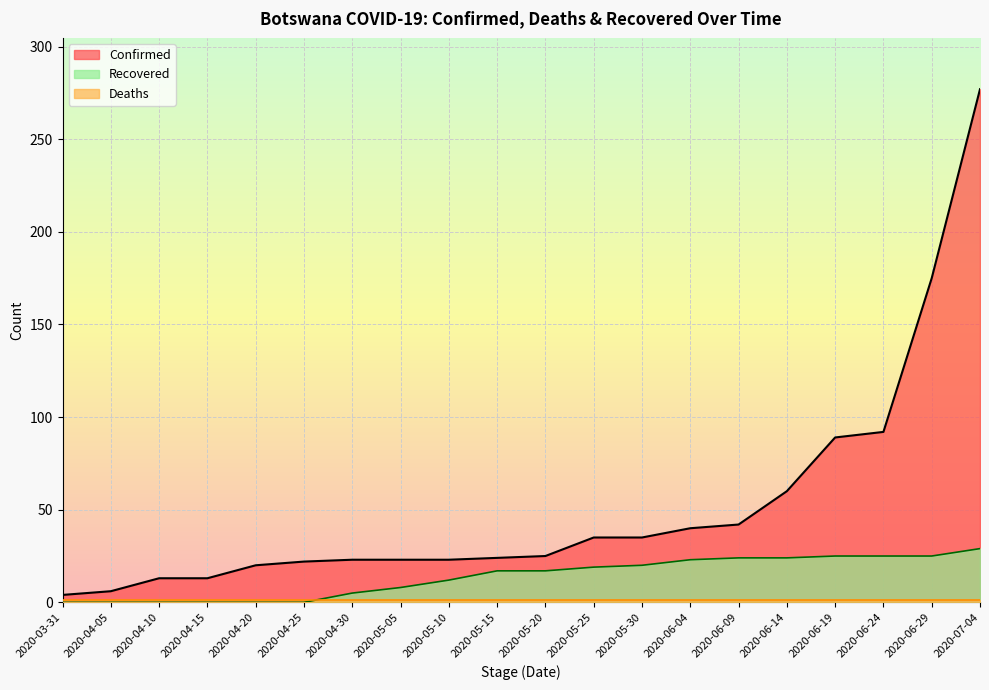

What is the label of the 15th point from the left?

2020-06-09